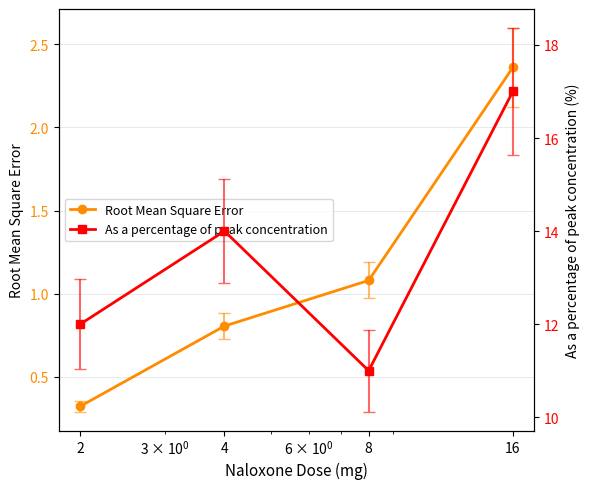

How many As a percentage of peak concentration values are between 12 and 17?

3